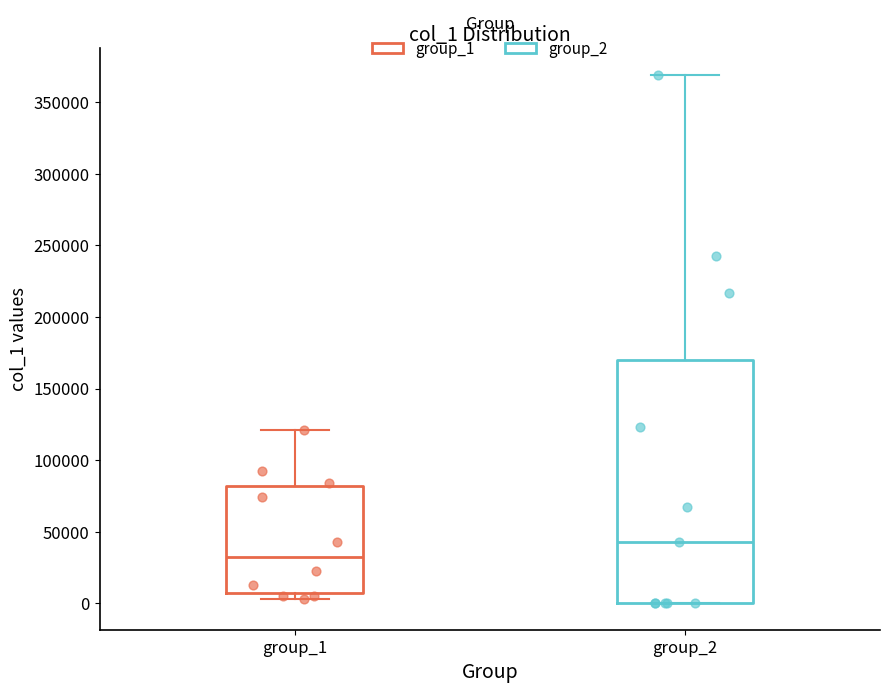

Reading left to right, read every box against the y-axis: the position of its median line, the range the box covers, and the ends of its whiskers. The values are not printed on the chart, so give them approximately, as read against the axis.

group_1: median 35000, box 5000 to 80000, whiskers 5000 (just below the box's lower edge) to 120000
group_2: median 45000, box 0 to 170000, whiskers 0 to 370000